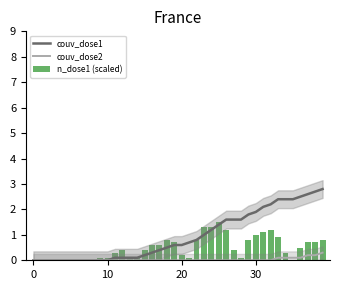

Read the n_dose1 (scaled) value at 13.

0.1